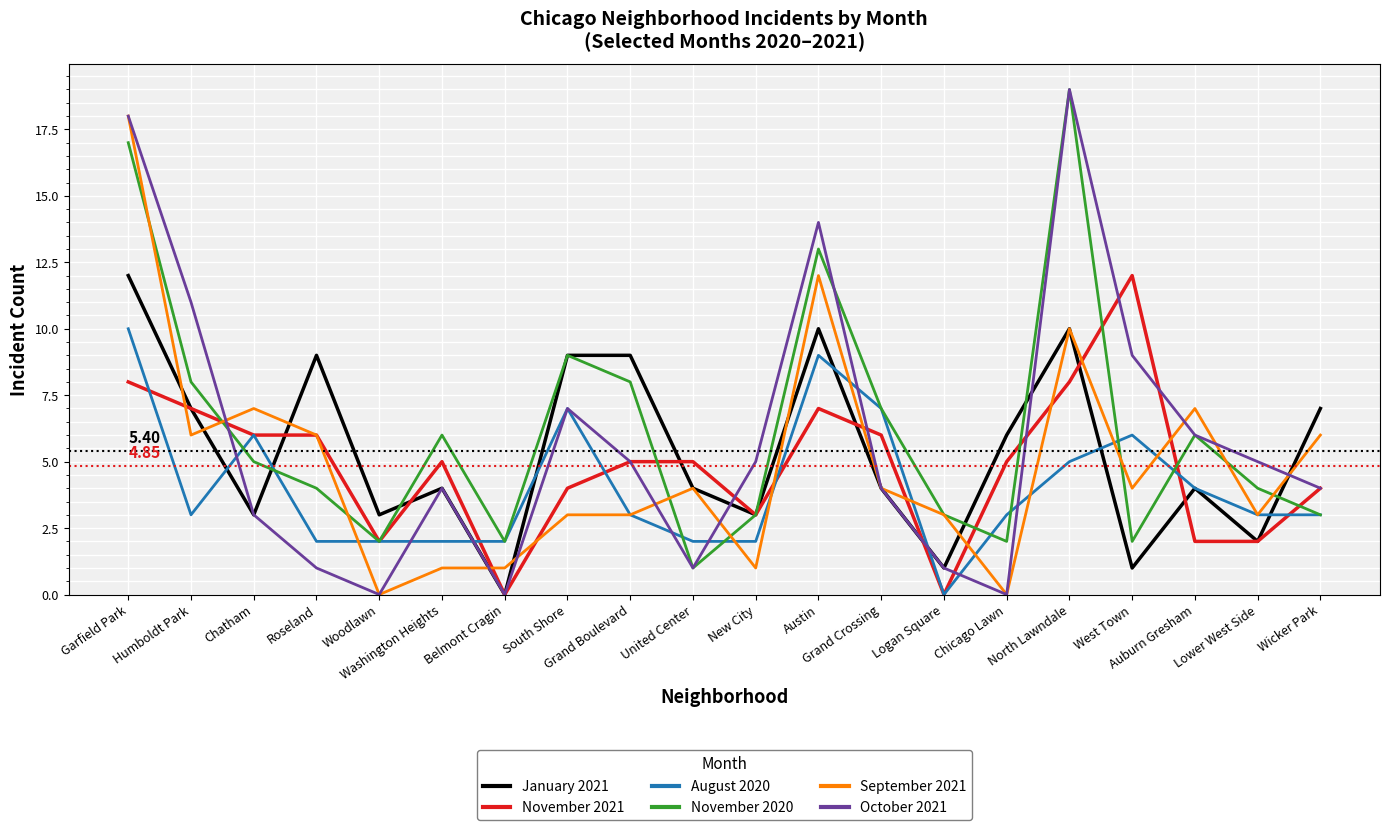

After their last crossing, which series has the higher values: October 2021 or September 2021?

September 2021